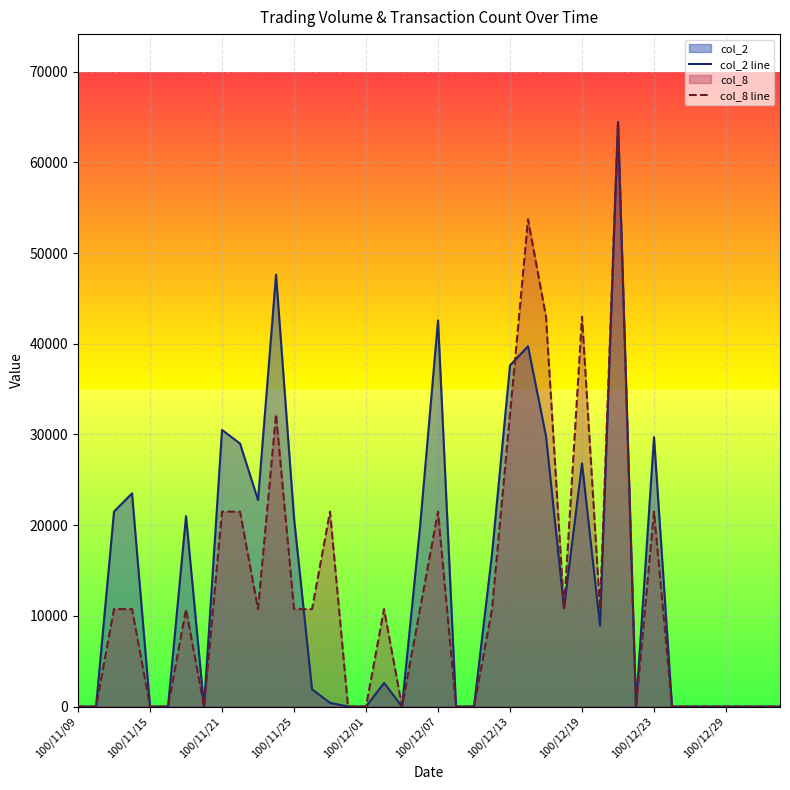

True or false: col_2 line and col_8 line intersect in this chart.

True